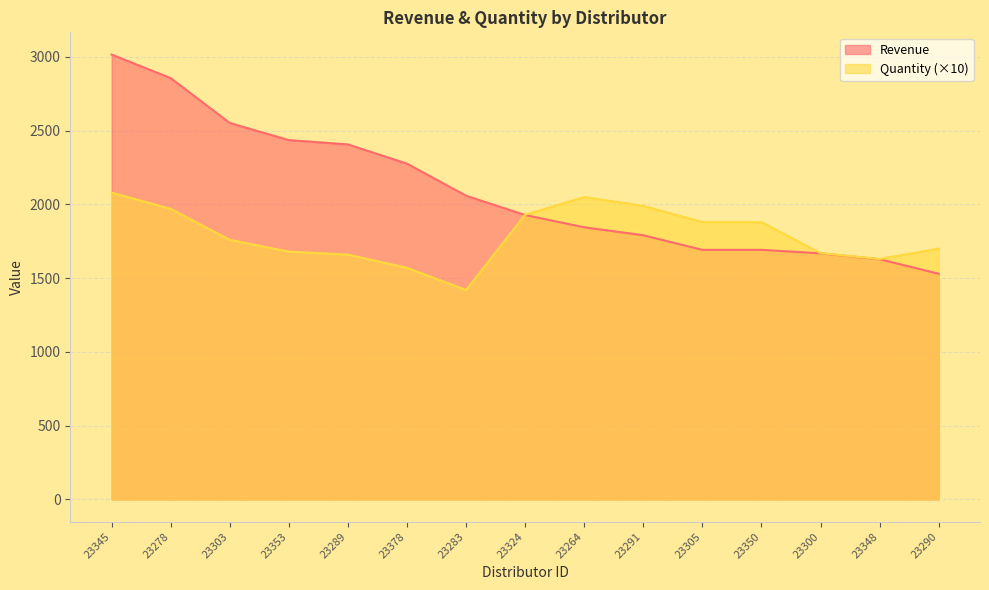

What position from the right is 23300?

3